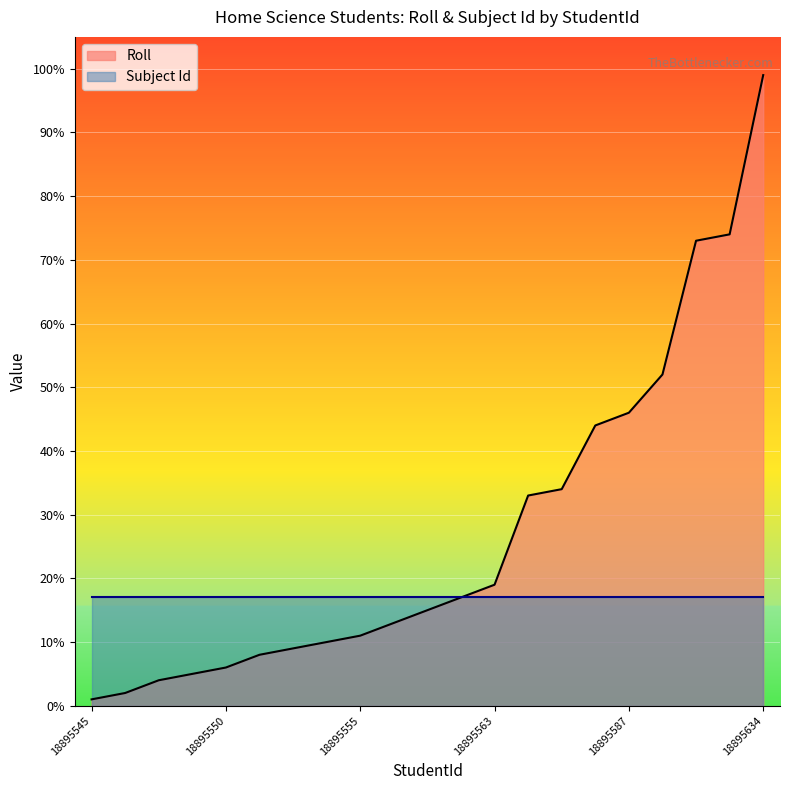

Reading left to right, what are all the values shown in this chart?

1	2	4	5	6	8	9	10	11	13	15	17	19	33	34	44	46	52	73	74	99